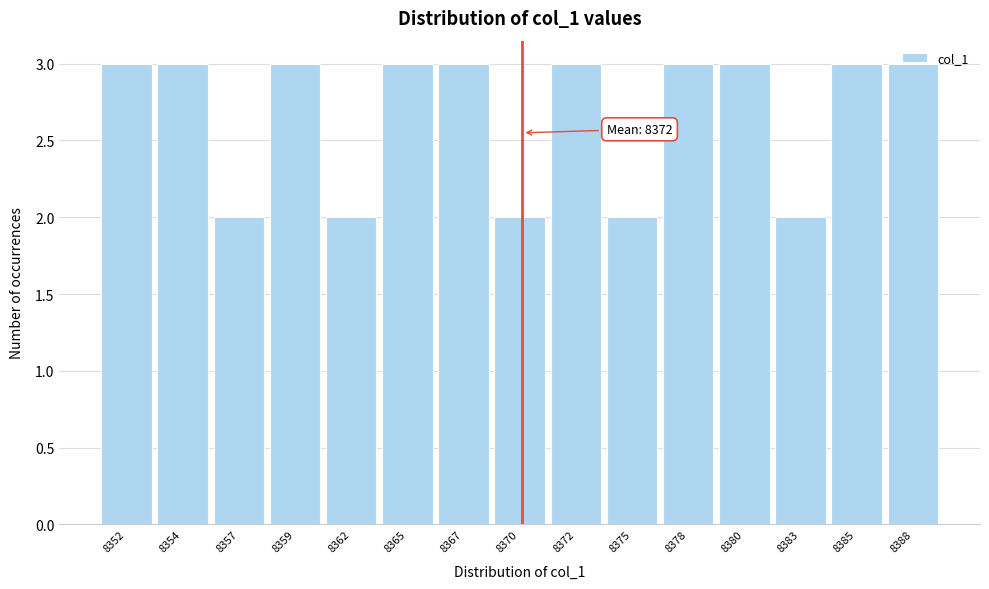

What is the maximum value shown in the chart?

3